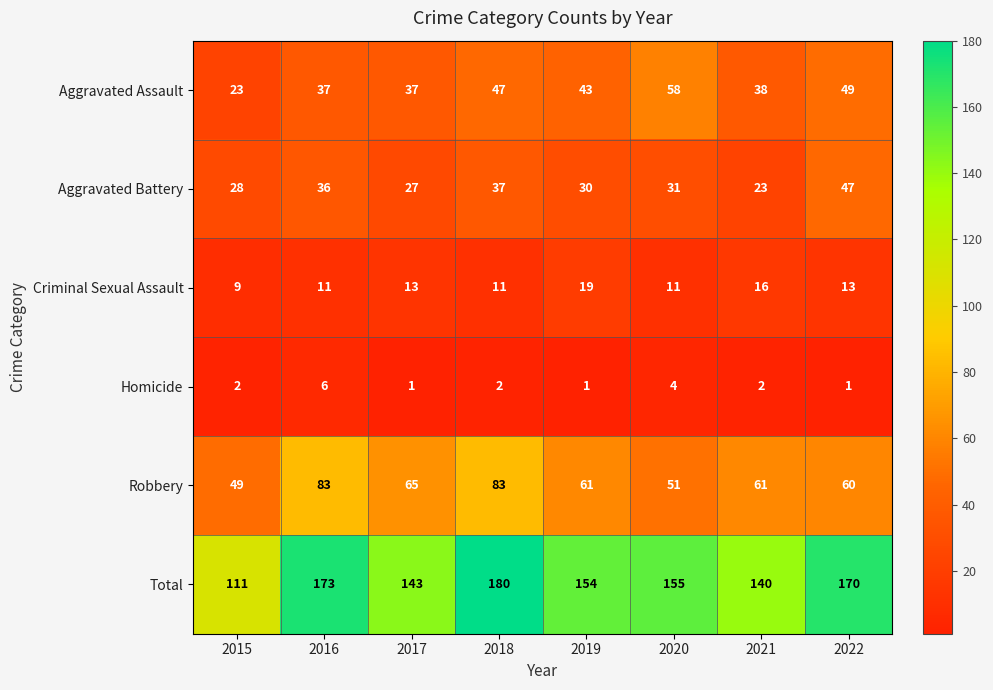

Rank the series by their maximum value, from lowest to highest.

Homicide, Criminal Sexual Assault, Aggravated Battery, Aggravated Assault, Robbery, Total